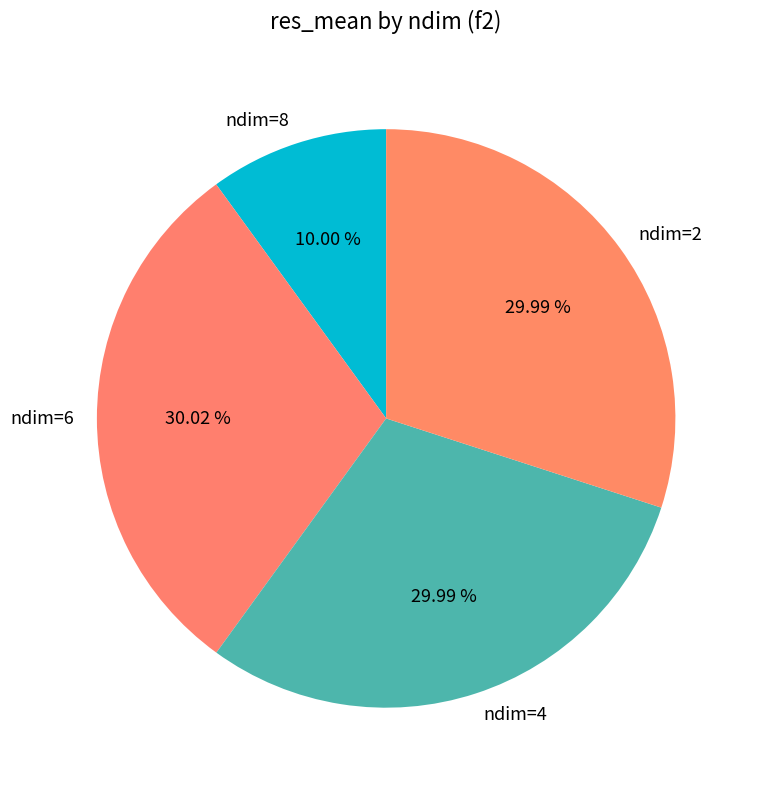

Do ndim=8 and ndim=2 together represent more than half of the pie?

No